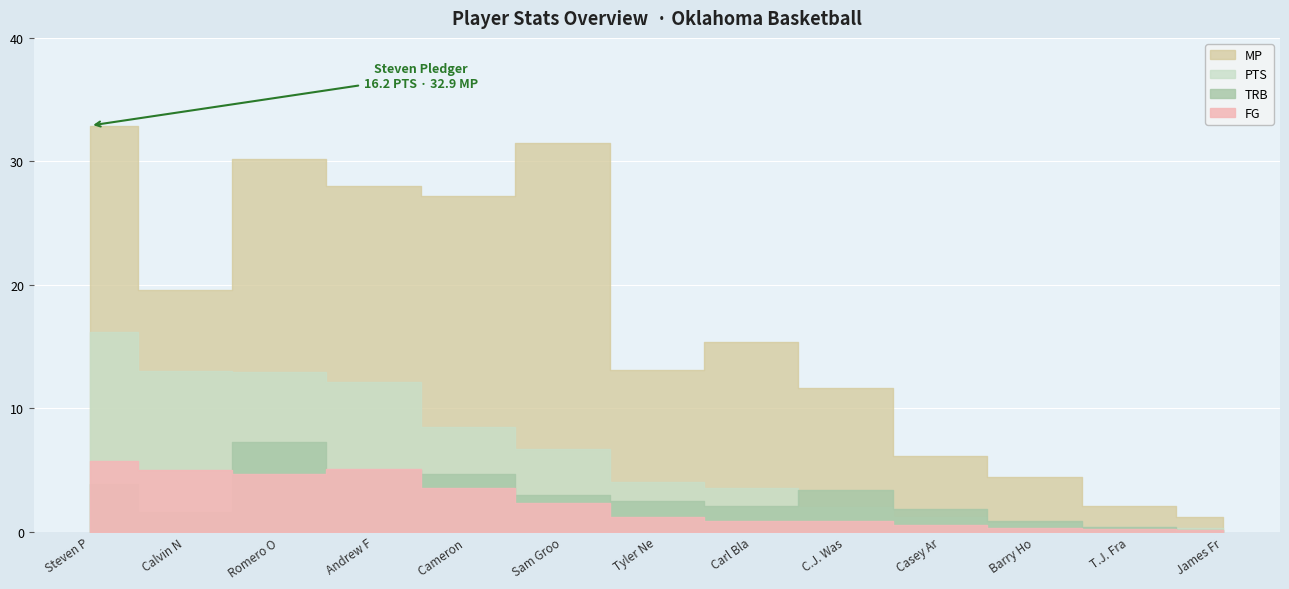

True or false: TRB has more than 2 interior local peaks.

False